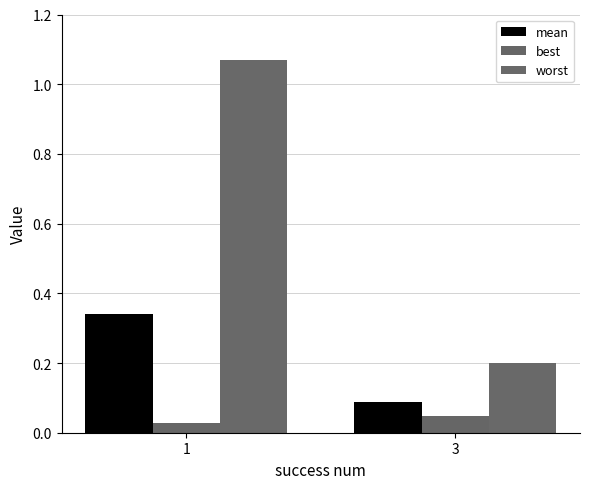

Which series has the widest spread of values?

worst